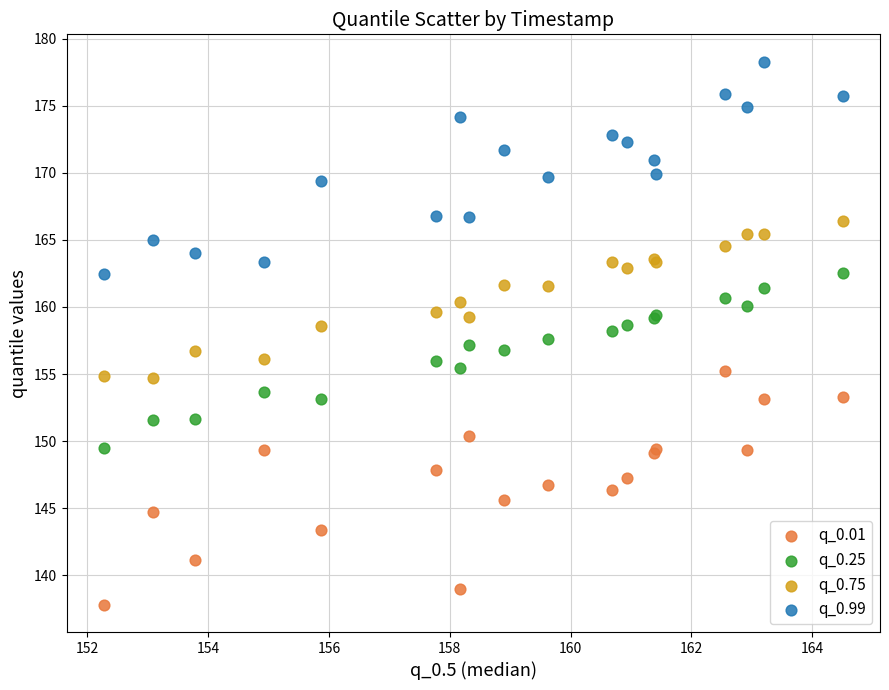

Which series reaches the maximum Y coordinate?

q_0.99